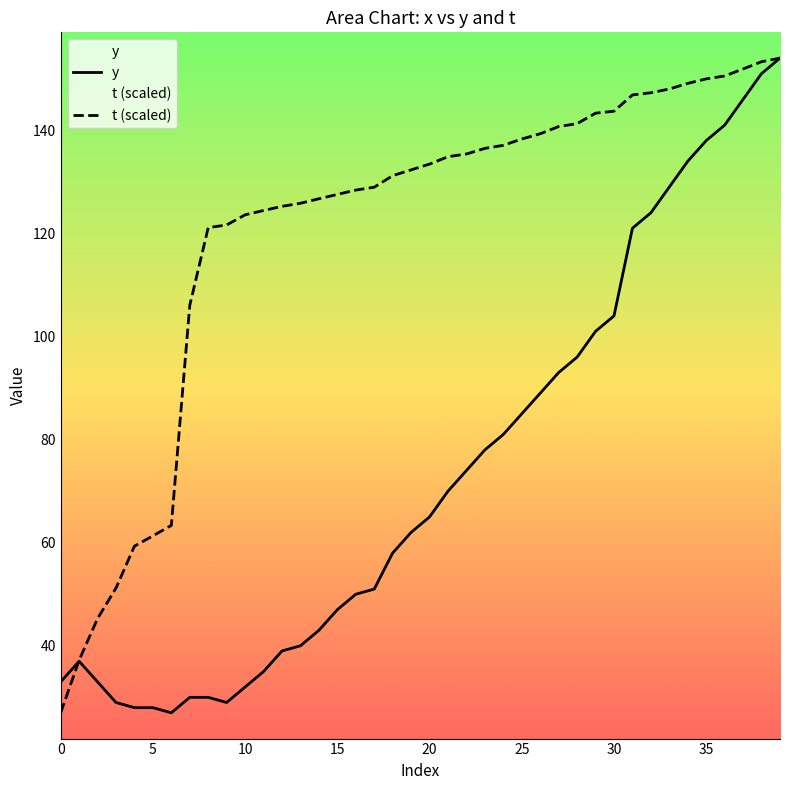

Which series has the largest total across all categories?

t (scaled)